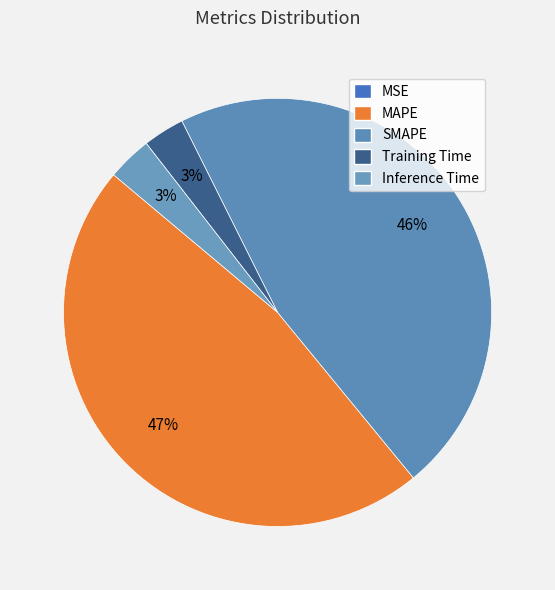

Which category has the smallest portion of the pie?

MSE